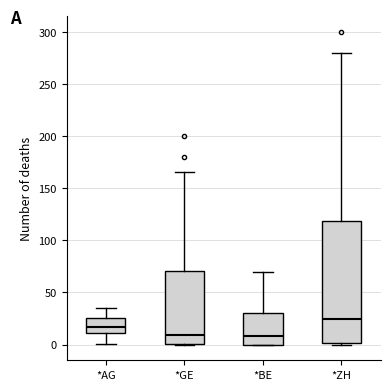

Reading left to right, read every box against the y-axis: the position of its median line, the range the box covers, and the ends of its whiskers. The values are not printed on the chart, so give them approximately, as read against the axis.

*AG: median 15, box 10 to 25, whiskers 0 to 35
*GE: median 10, box 0 to 70, whiskers 0 to 165
*BE: median 10, box 0 to 30, whiskers 0 to 70
*ZH: median 25, box 0 to 120, whiskers 0 (just below the box's lower edge) to 280